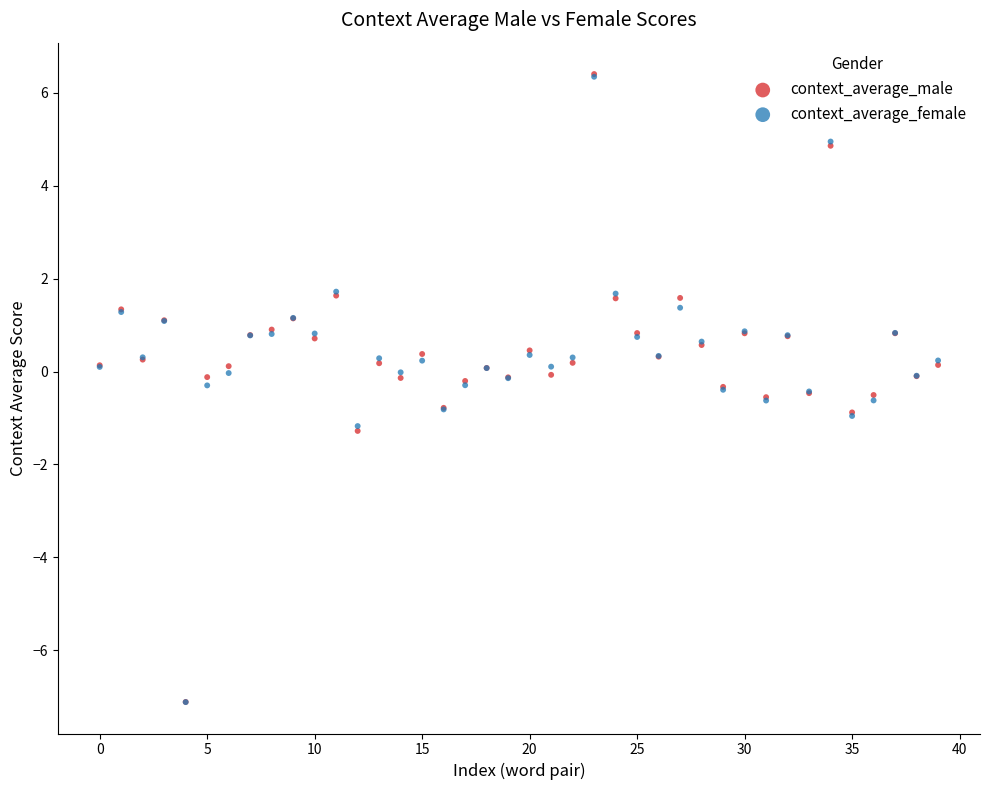

Which series has the widest spread of Y values?

context_average_male